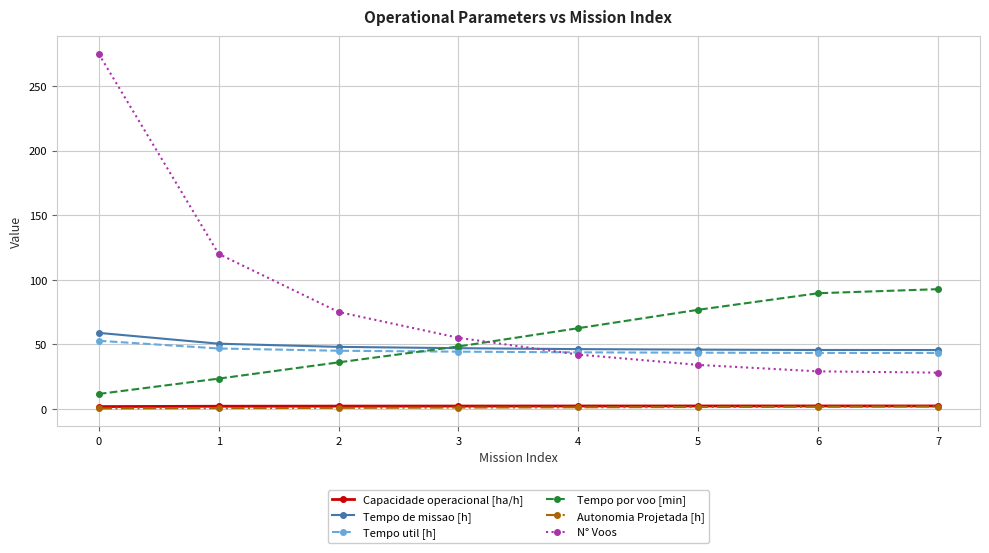

The Capacidade operacional [ha/h] series shows 1.7 at 0. True or false?

True